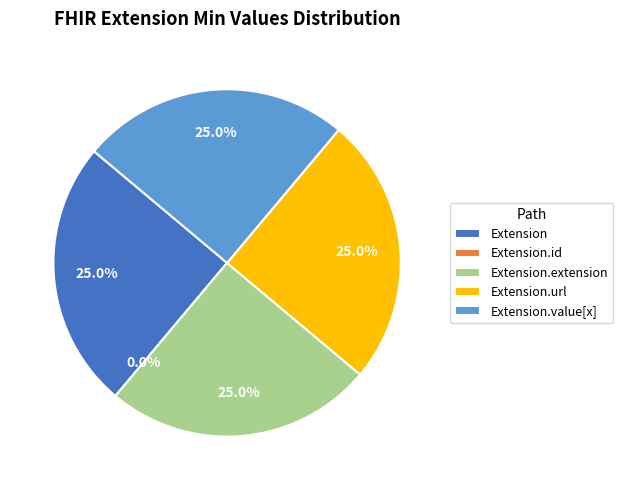

Is it true that Extension is 25% of the pie?

True